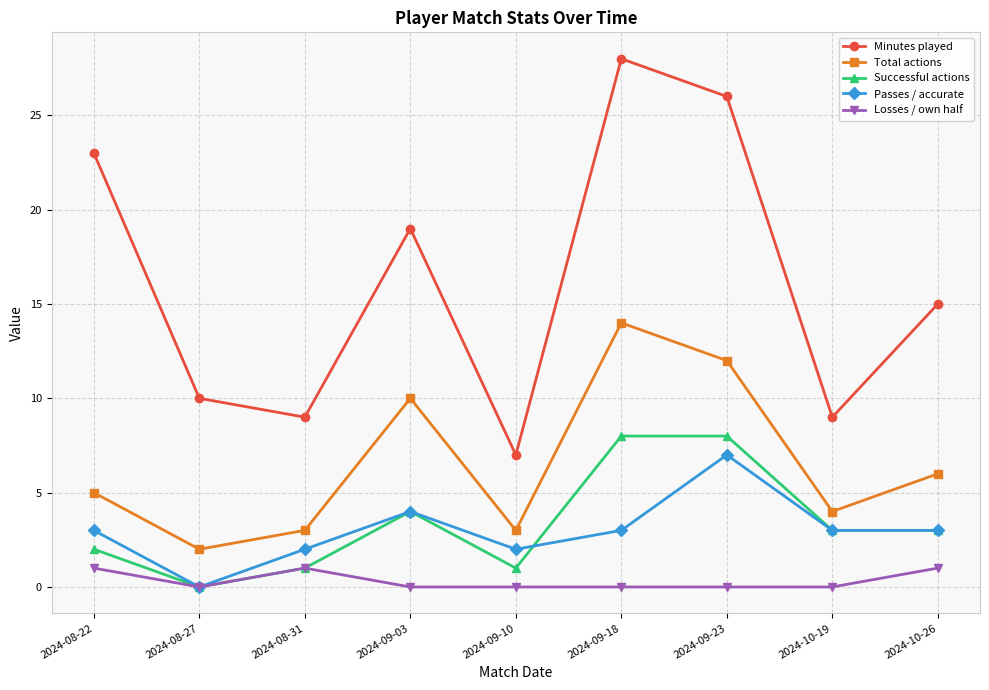

What is the spread (max minus min) of values at 2024-09-23?

26